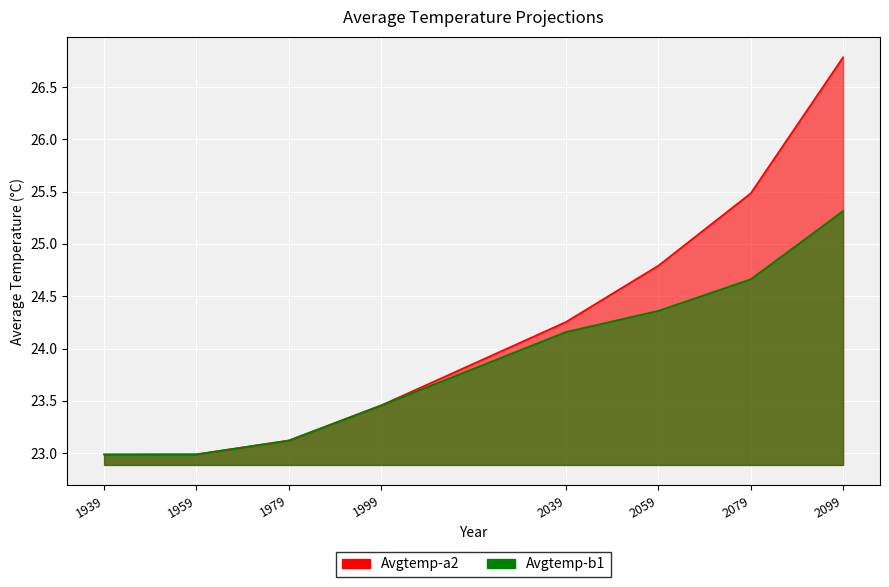

Between 1979 and 2099, which series saw the biggest shift?

Avgtemp-a2